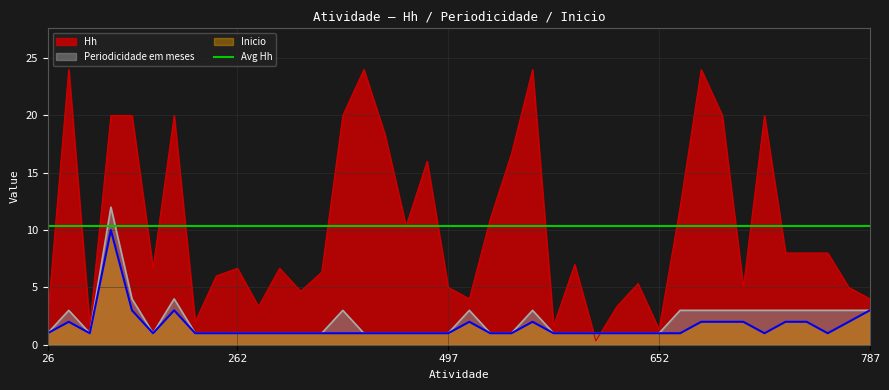

How many intersections are there between Hh and Periodicidade em meses?

2